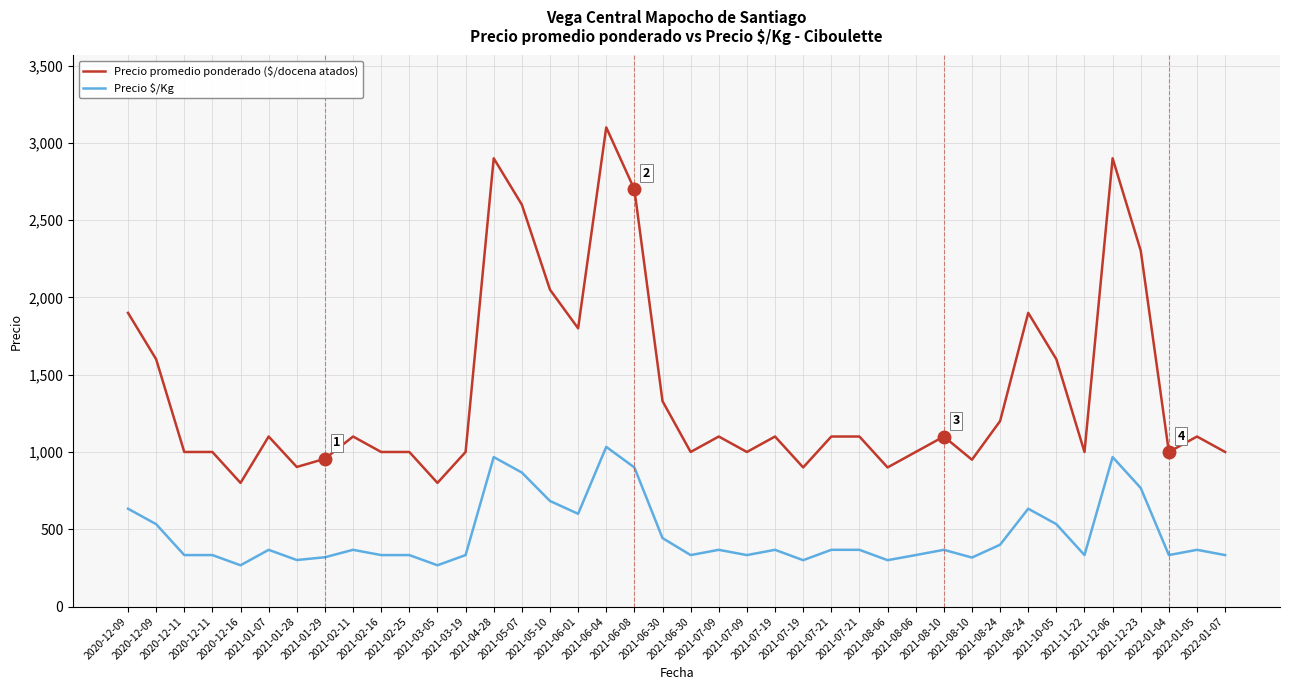

How many lines are shown in the chart?

2